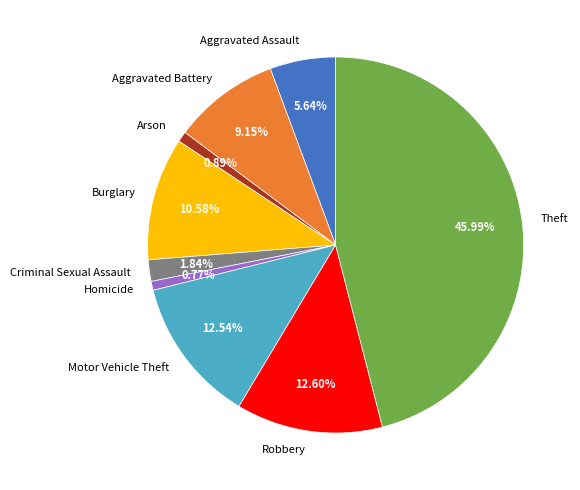

Count the number of slices in the pie.

9